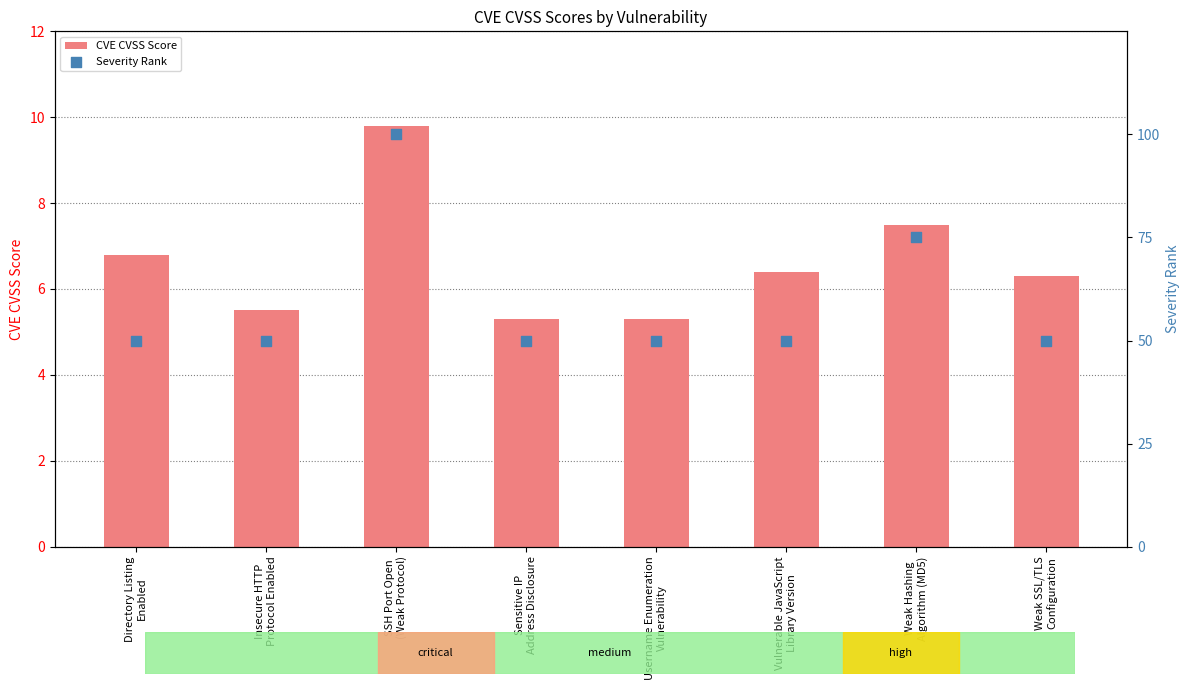

Which series reaches the minimum Y coordinate?

CVE CVSS Score